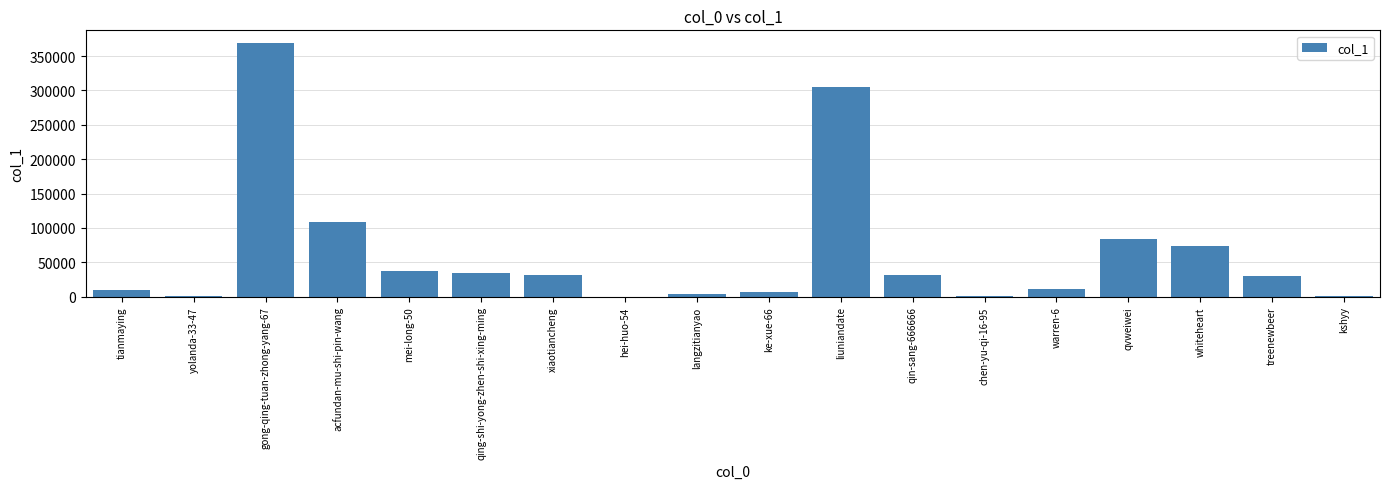

What is the difference between the values at ke-xue-66 and chen-yu-qi-16-95?

6042